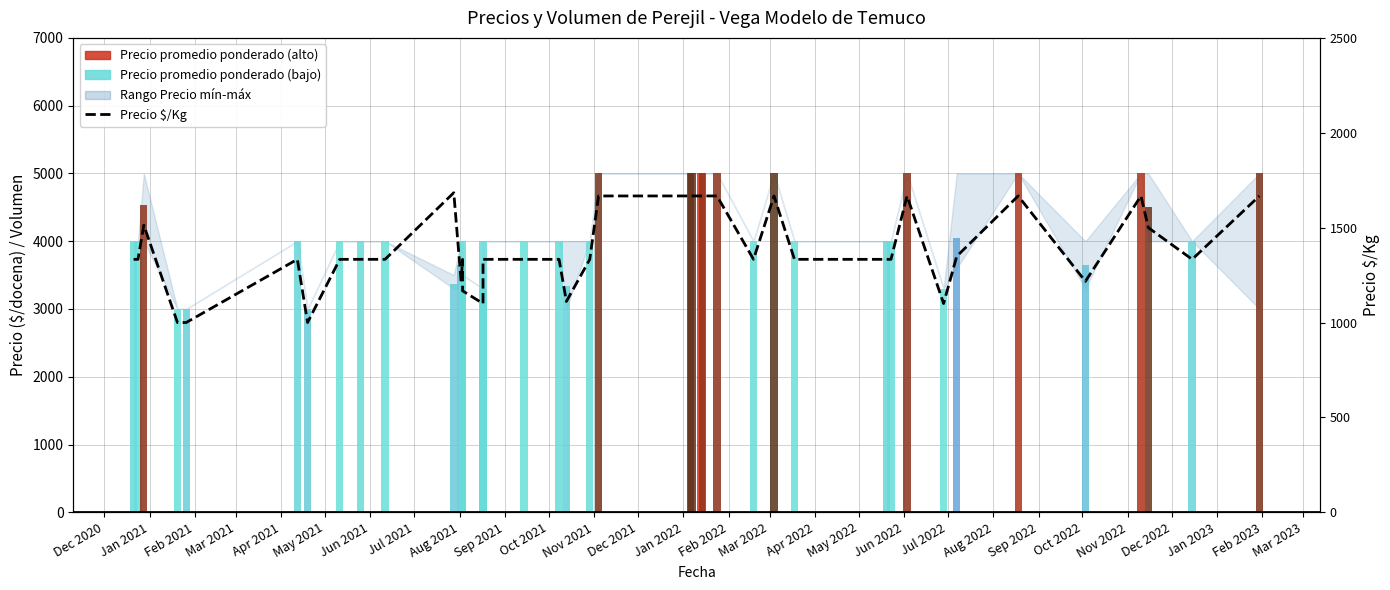

What is the ratio of the value at Sep 2022 to the value at Aug 2022?

1.0